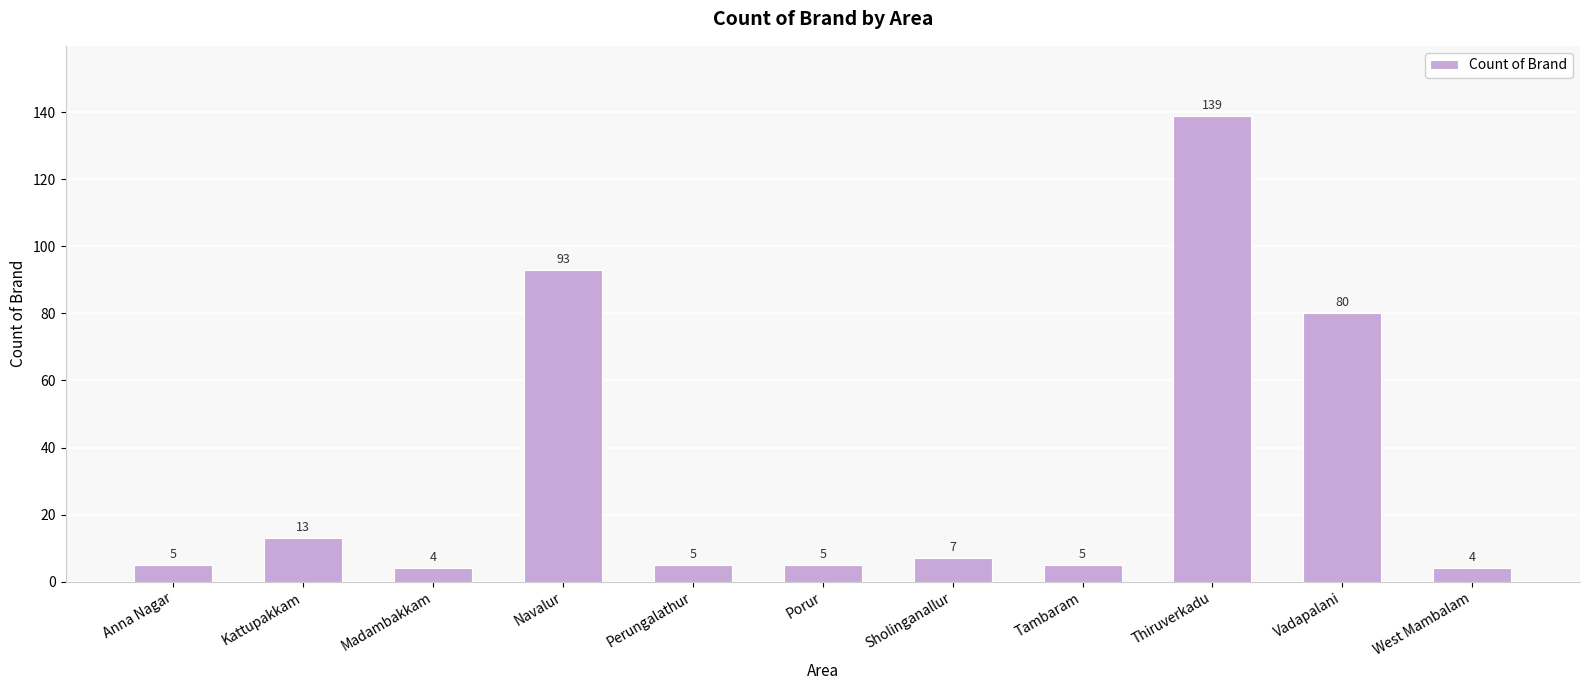

Where is the data nearest to the value 71?

Vadapalani